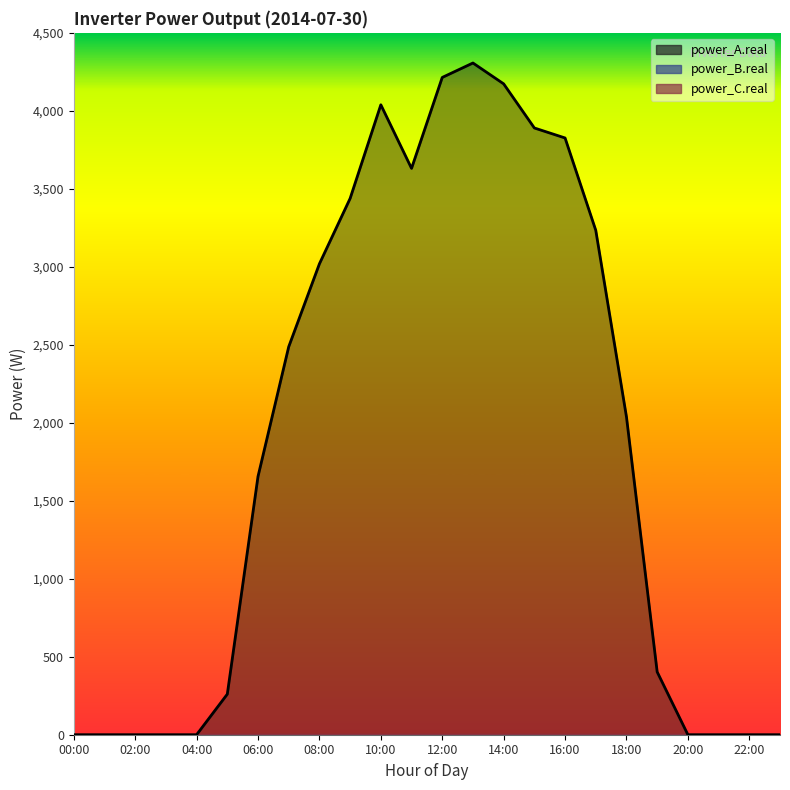

At how many categories does at least one series exceed 3877?

5